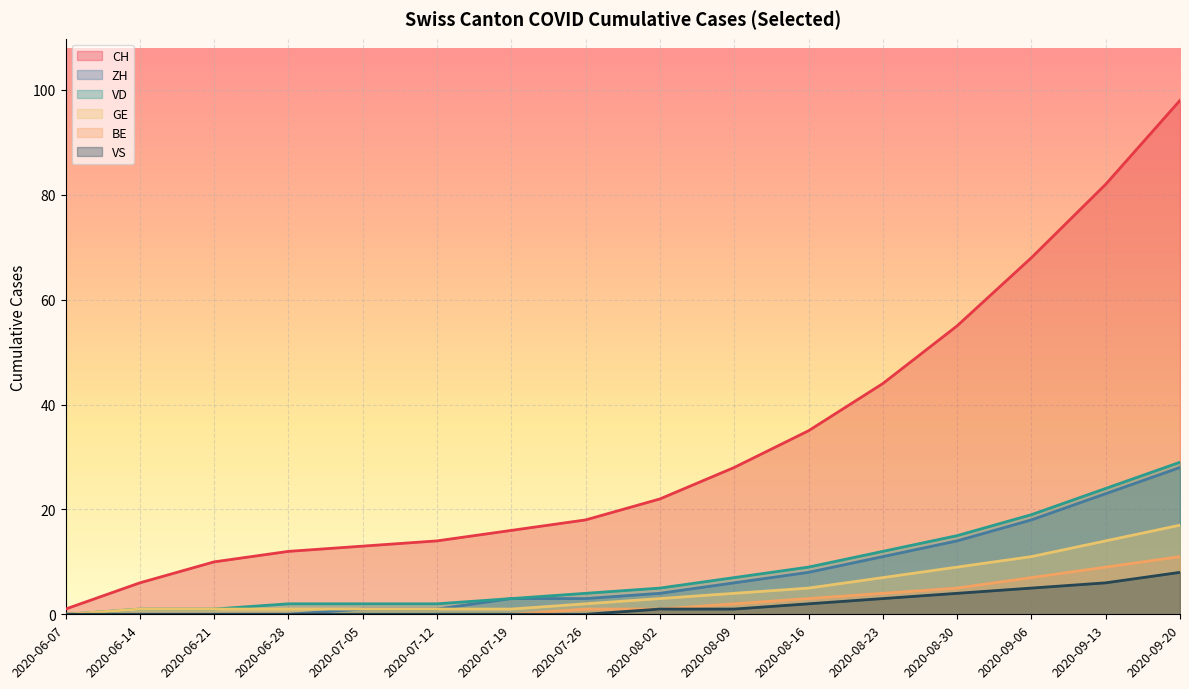

True or false: ZH has a value of 0 at 2020-06-21.

True